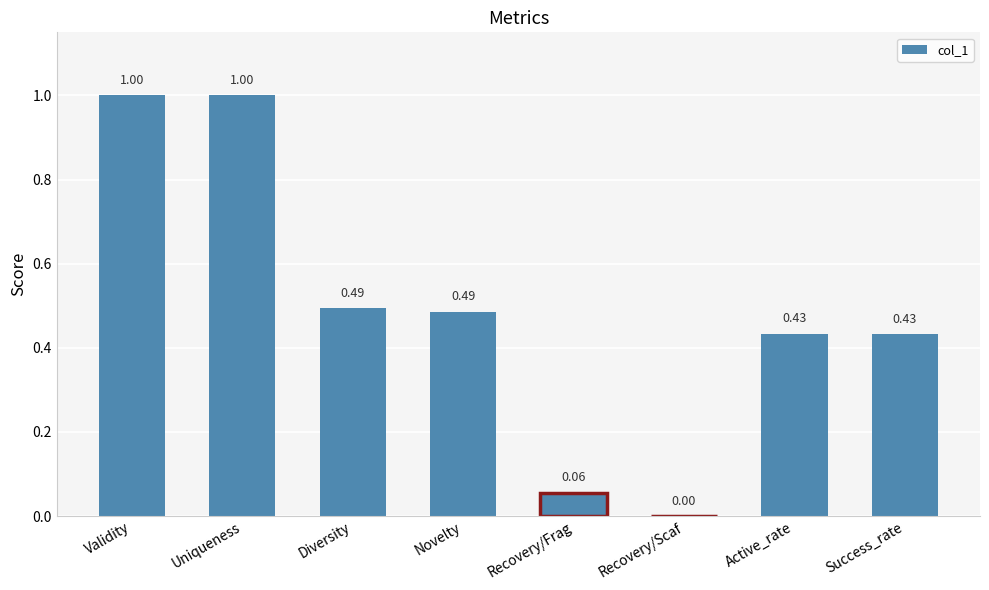

What is the sum of the values at Uniqueness and Recovery/Frag?

1.1